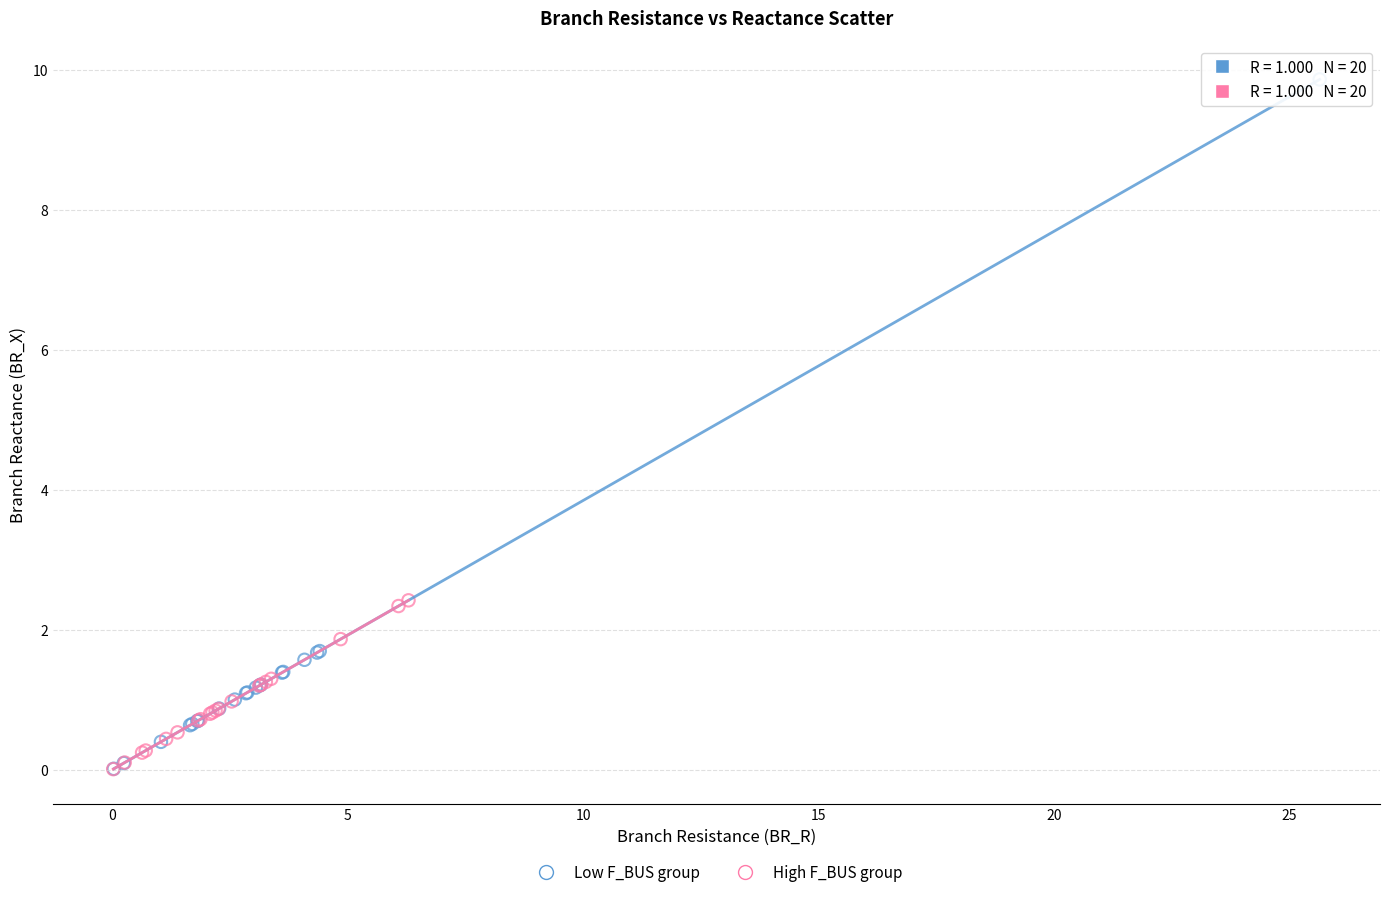

What are all the series names shown in the legend?

Low F_BUS group, High F_BUS group